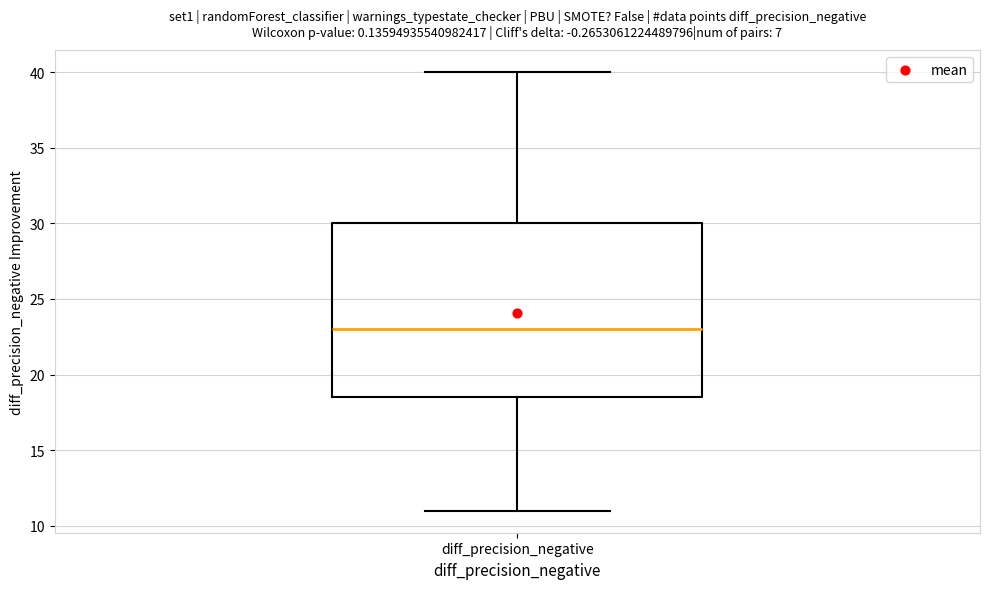

Read this box plot against the y-axis: the position of the median line, the range covered by the box, and the ends of both whiskers. The values are not printed on the chart, so give them approximately, as read against the axis.

median 23.0, box 18.5 to 30.0, whiskers 11.0 to 40.0